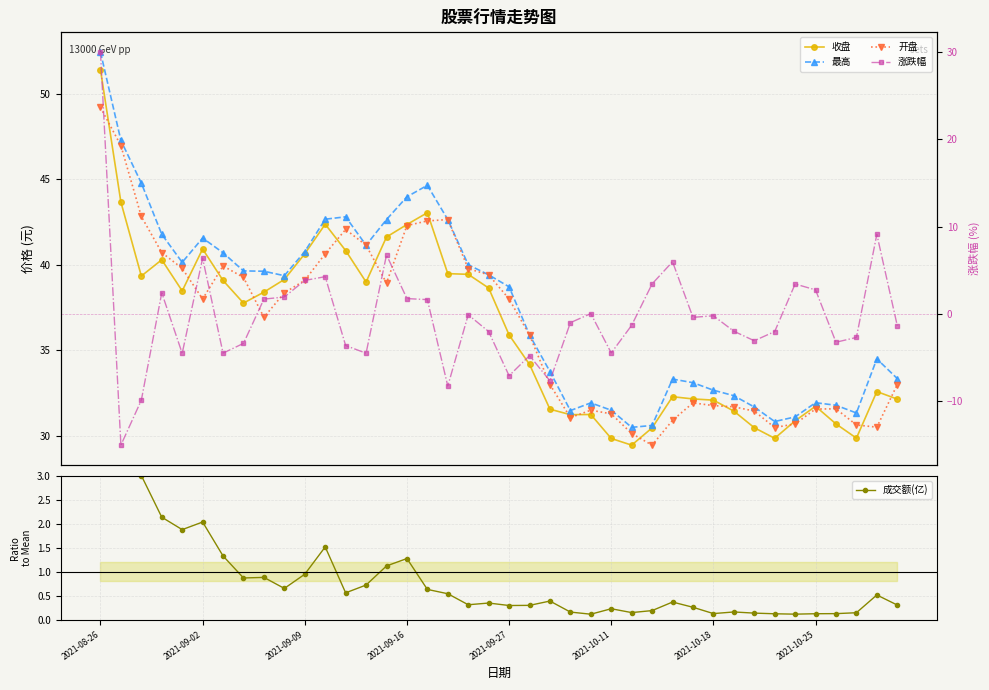

What are all the series names shown in the legend?

收盘, 最高, 开盘, 成交额(亿), 涨跌幅